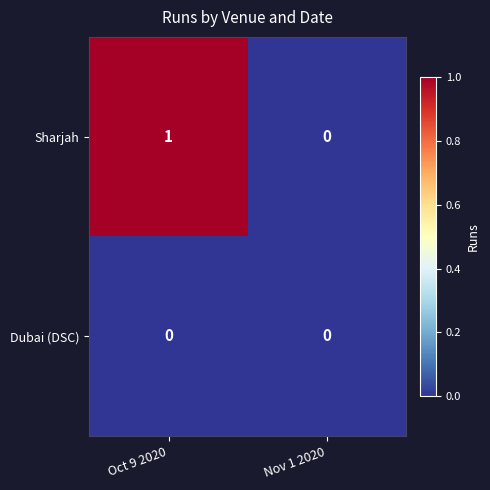

Between Oct 9 2020 and Nov 1 2020, which series saw the biggest shift?

Sharjah